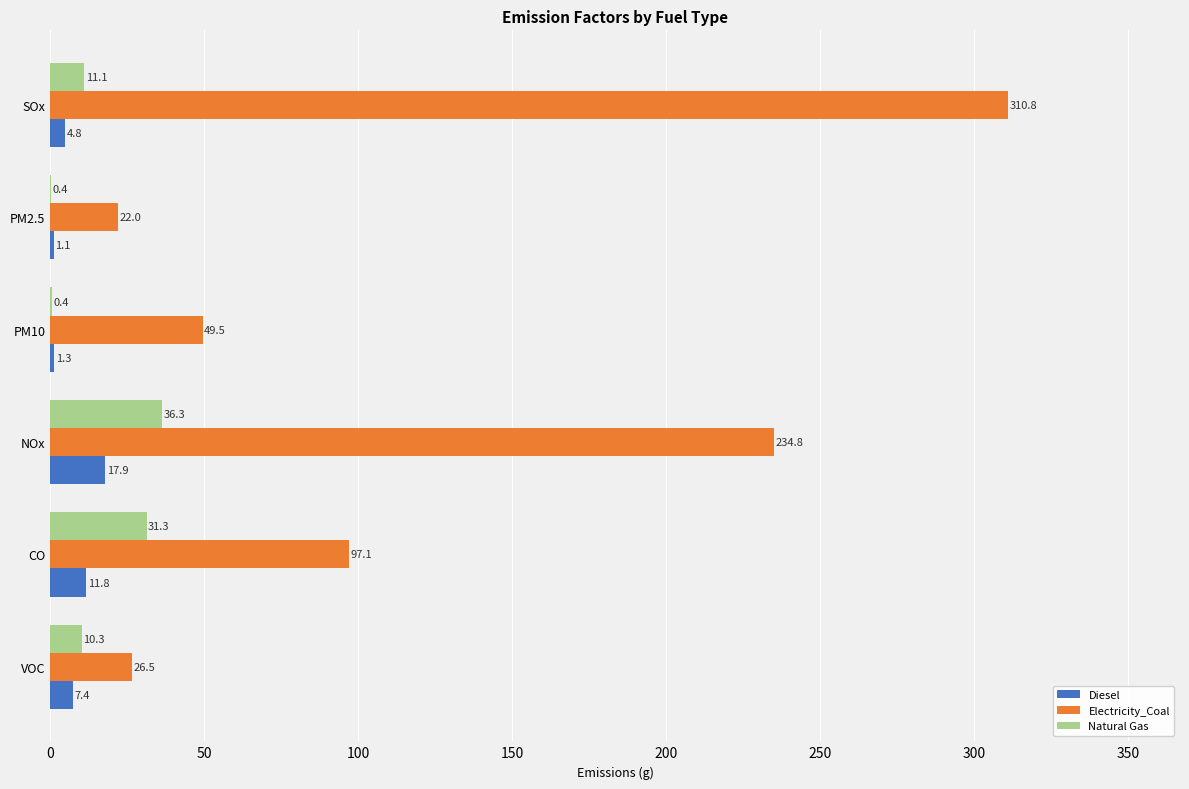

Where is Natural Gas nearest to the value 18?

SOx